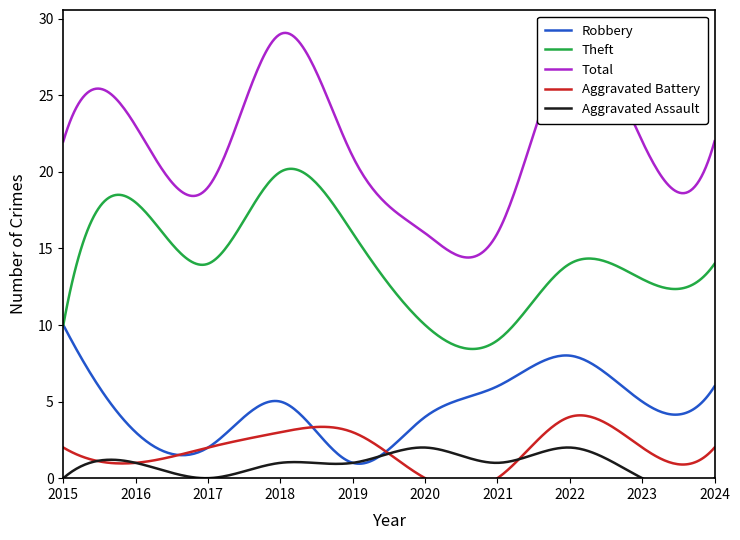

Reading left to right, extract all data points from this chart.

Robbery: 10	3	2	5	1	4	6	8	5	6
Theft: 10	18	14	20	16	10	9	14	13	14
Total: 22	23	19	29	21	16	16	28	22	22
Aggravated Battery: 2	1	2	3	3	0	0	4	2	2
Aggravated Assault: 0	1	0	1	1	2	1	2	0	0